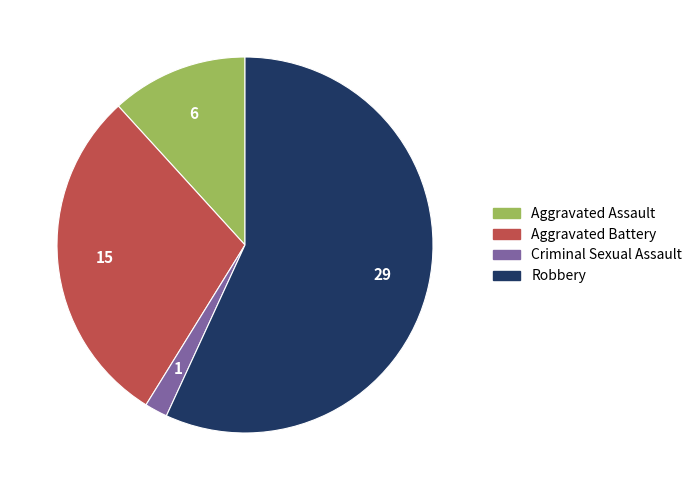

Does Aggravated Battery account for over 50% of the chart?

No